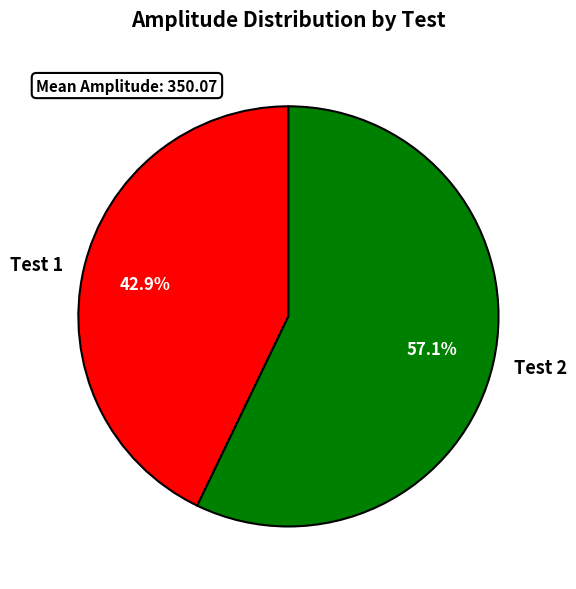

Combined, do Test 2 and Test 1 account for over 50%?

Yes